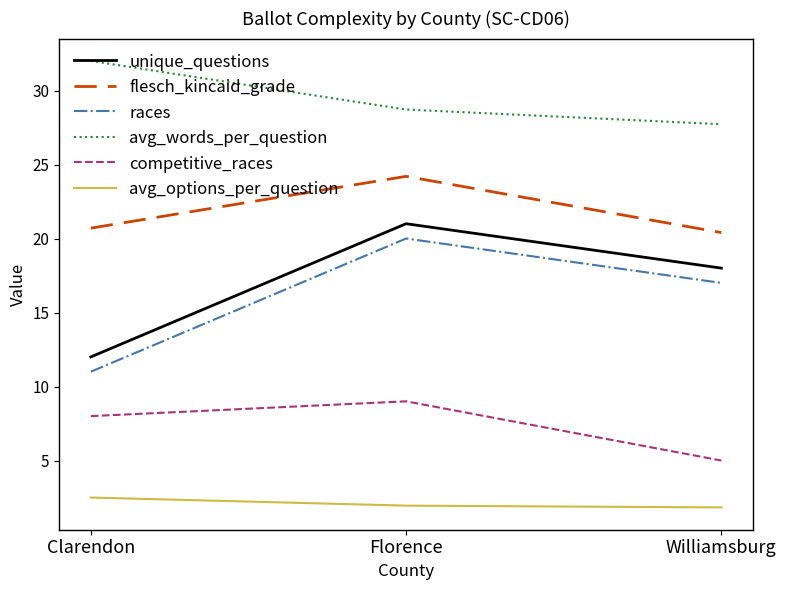

Is the value of competitive_races at Clarendon greater than the value of avg_words_per_question at Clarendon?

No